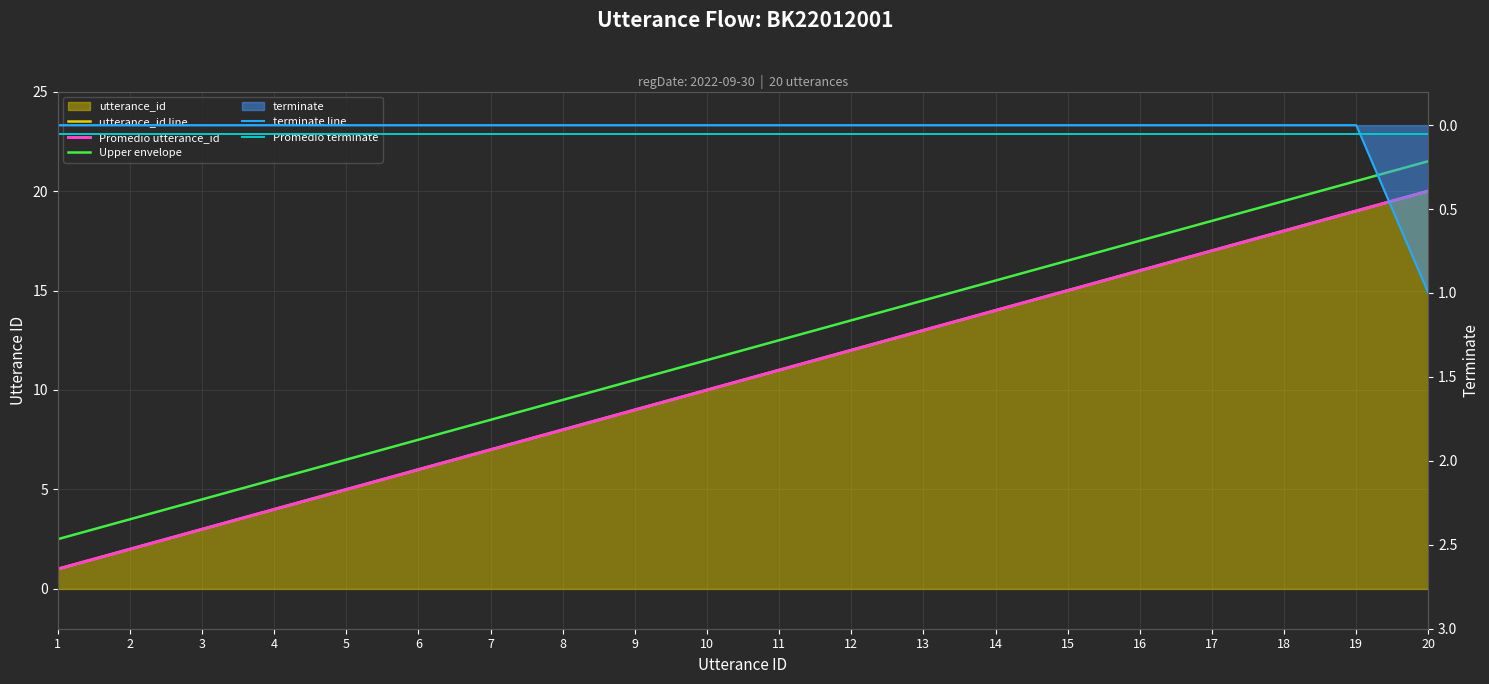

Reading left to right, list all the values displayed in this chart.

utterance_id: 1	2	3	4	5	6	7	8	9	10	11	12	13	14	15	16	17	18	19	20
terminate: 0	0	0	0	0	0	0	0	0	0	0	0	0	0	0	0	0	0	0	1